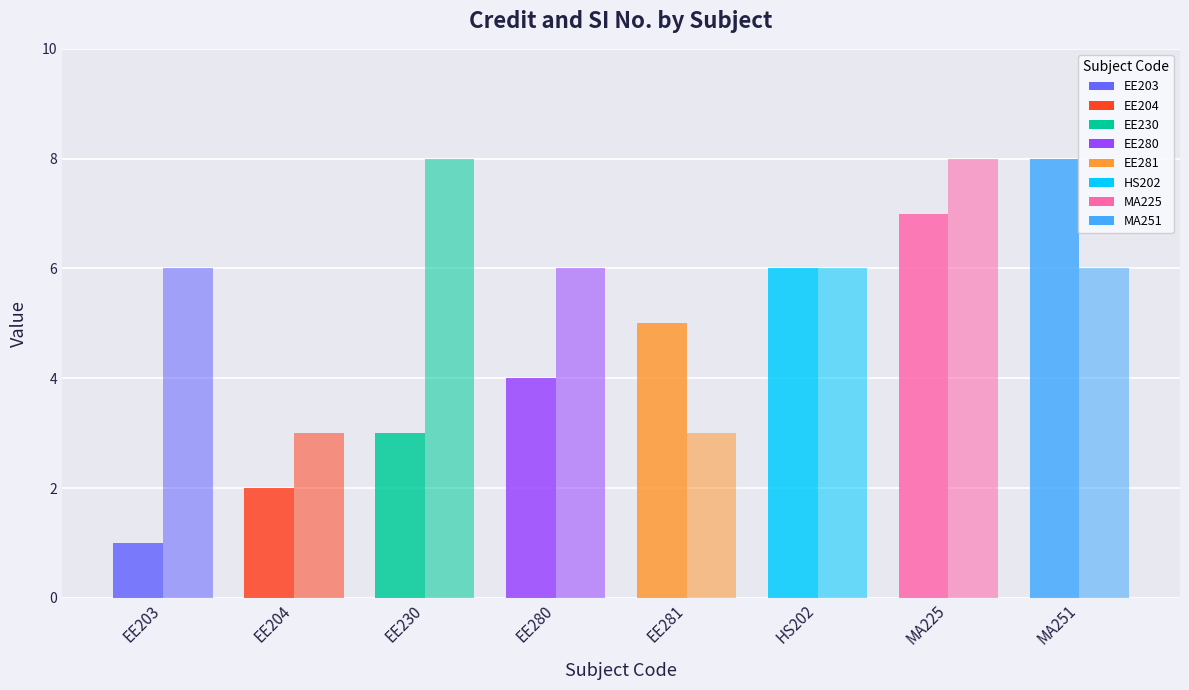

Reading left to right, extract all data points from this chart.

SI No.: EE203=1	EE204=2	EE230=3	EE280=4	EE281=5	HS202=6	MA225=7	MA251=8
Credit: EE203=6	EE204=3	EE230=8	EE280=6	EE281=3	HS202=6	MA225=8	MA251=6